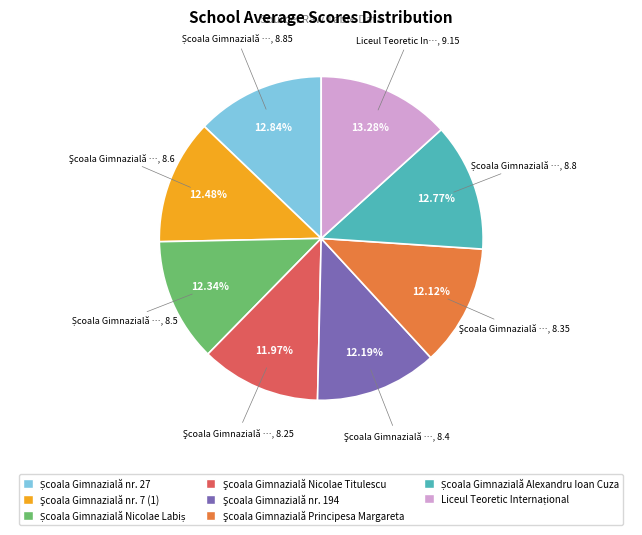

Does any single category account for the majority?

No